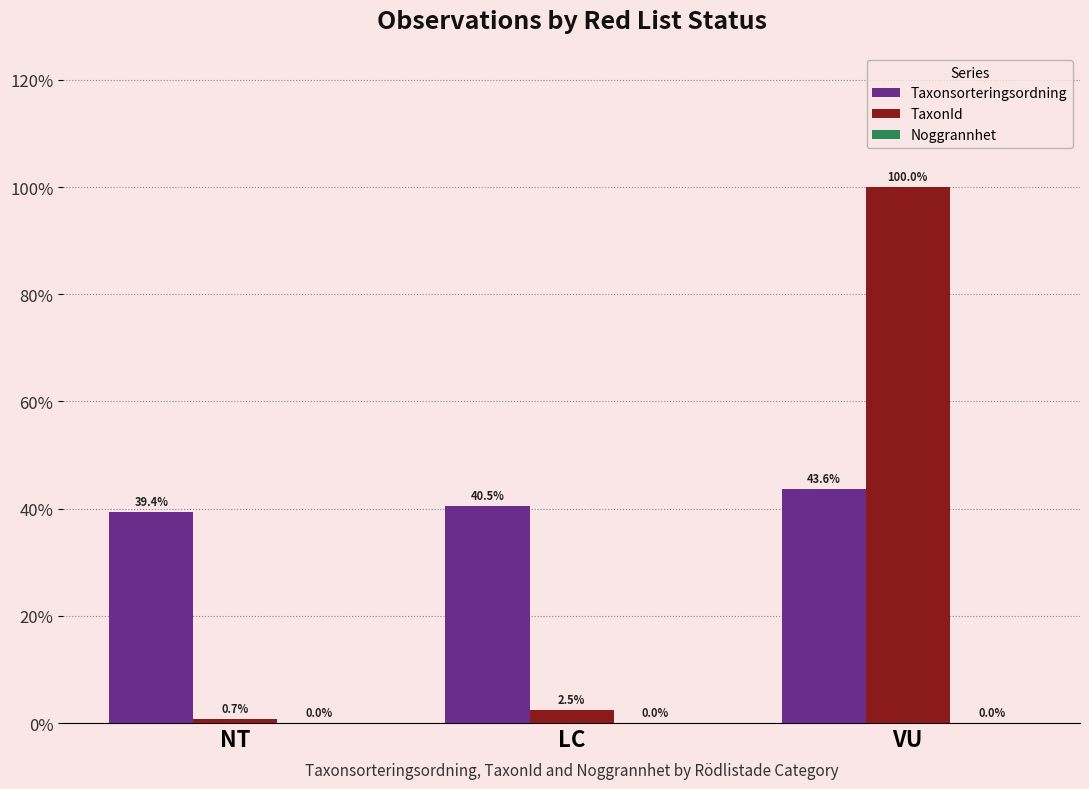

The Taxonsorteringsordning series shows 64.2 at NT. True or false?

False